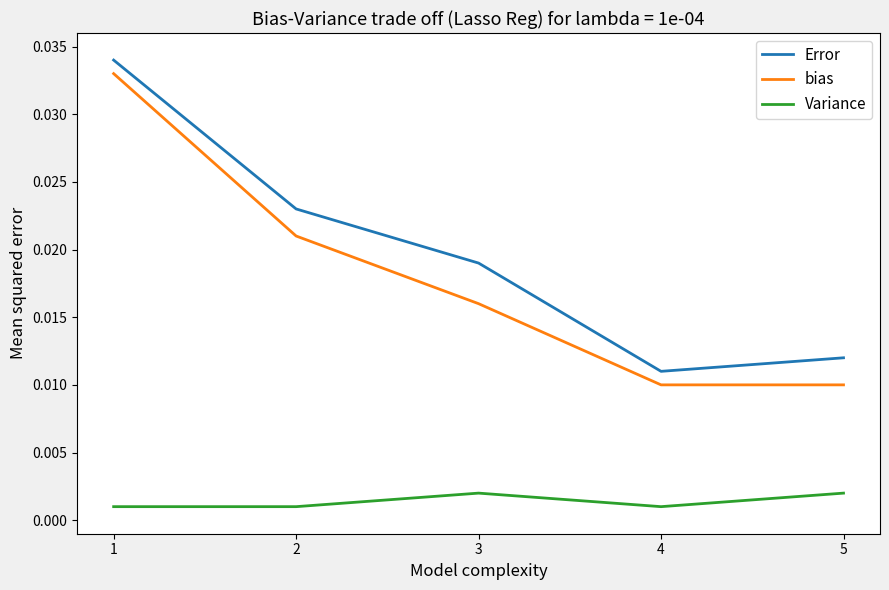

True or false: bias and Variance intersect in this chart.

False